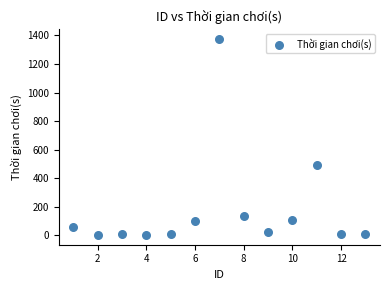

What is the range of X values (max minus min)?

12